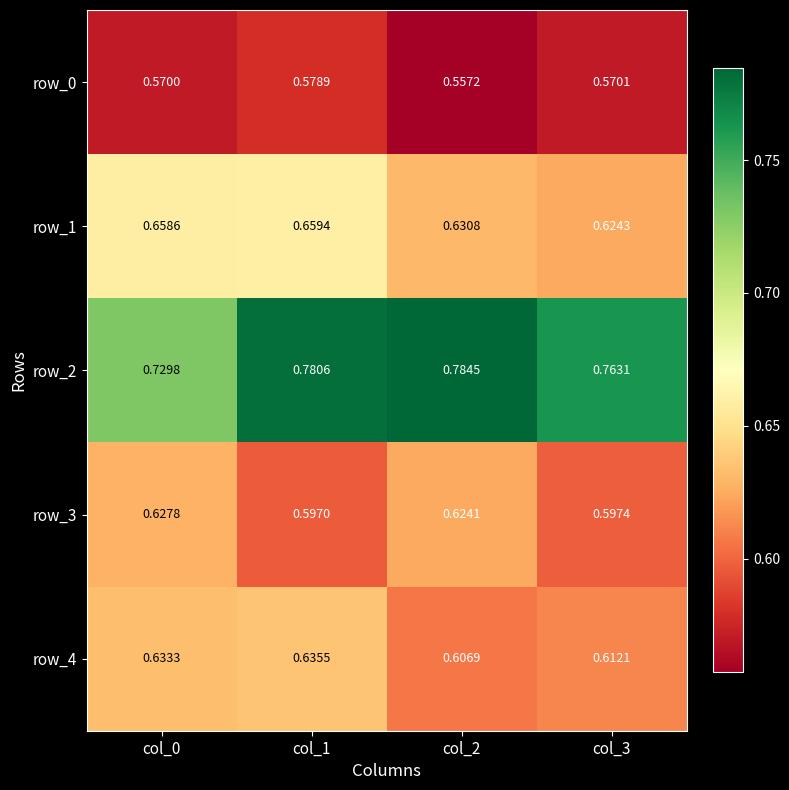

At which category is the sum across all series the highest?

col_1